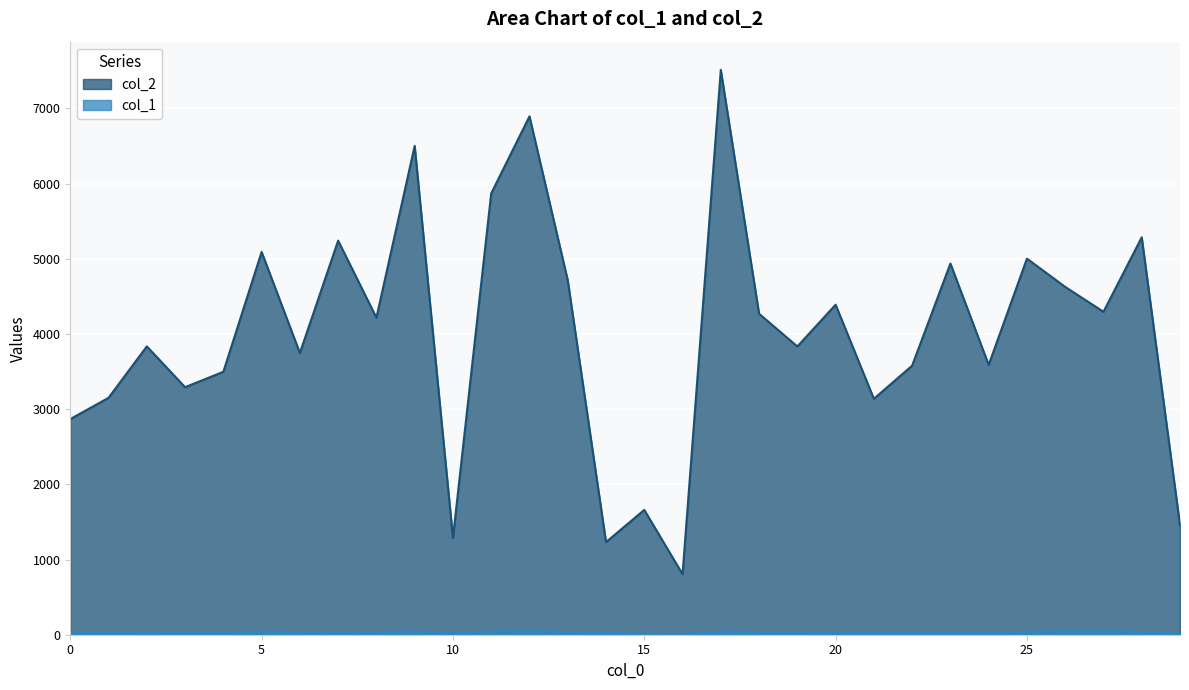

True or false: col_1 has a value of 25 at 24.

True